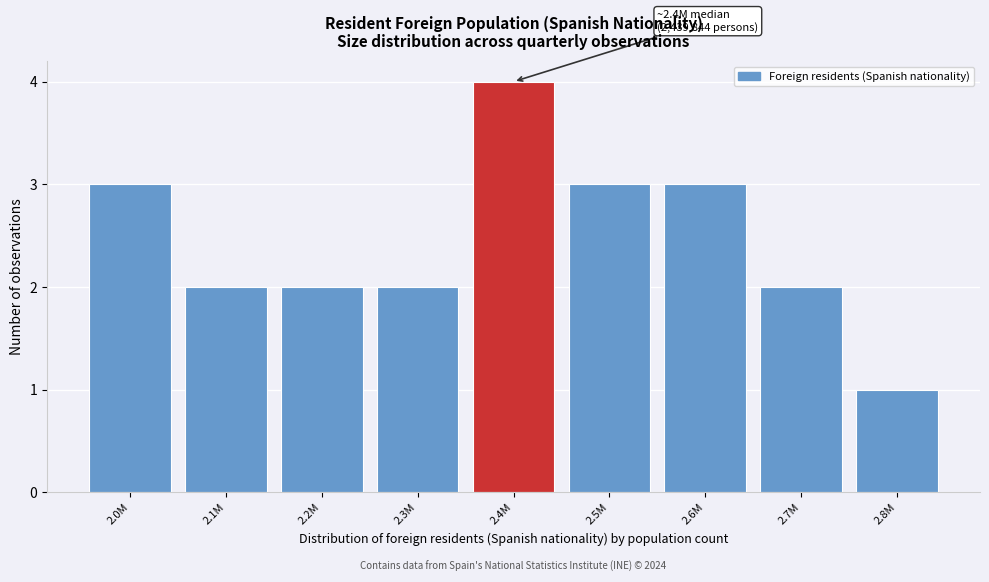

Reading left to right, transcribe all the data shown in this chart.

2.0M=3	2.1M=2	2.2M=2	2.3M=2	2.4M=4	2.5M=3	2.6M=3	2.7M=2	2.8M=1